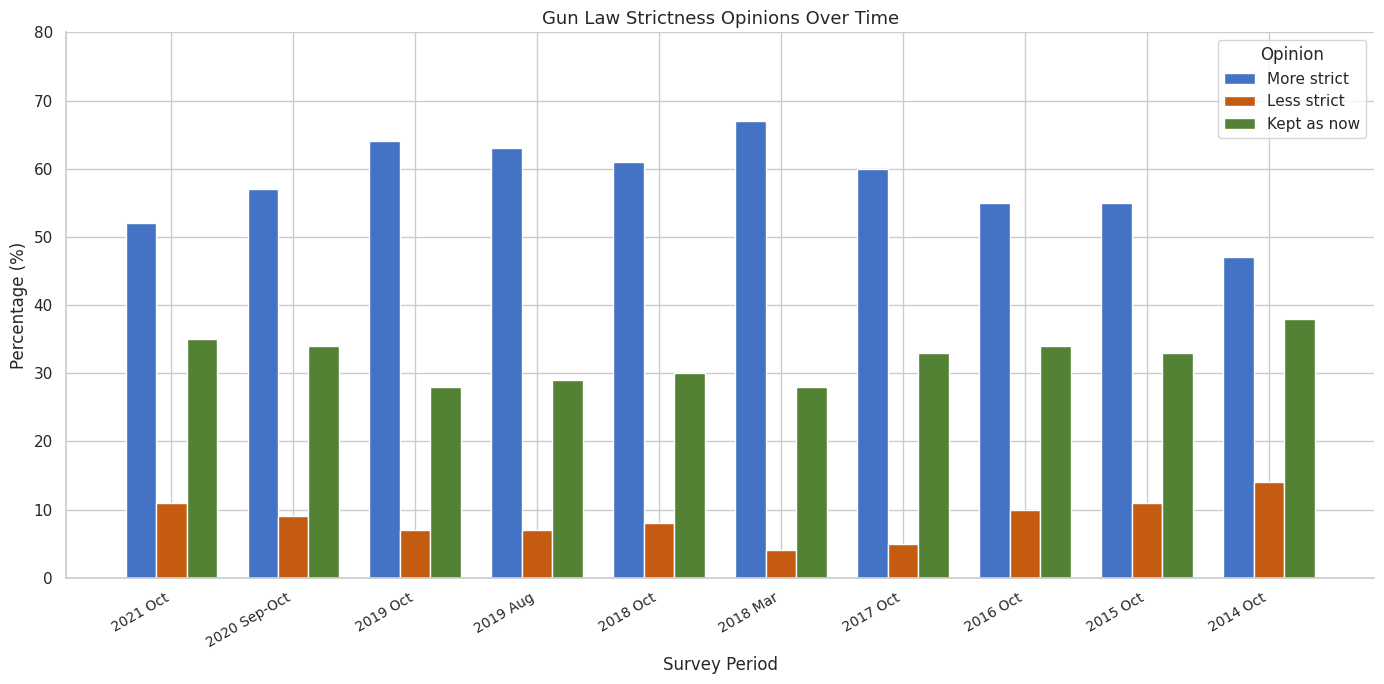

What is the approximate value of Kept as now at 2014 Oct, to the nearest 5?

40